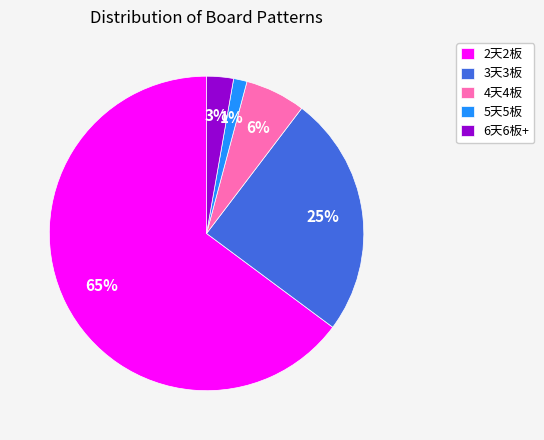

To the nearest percent, what is the combined percentage of 2天2板 and 5天5板?

66%